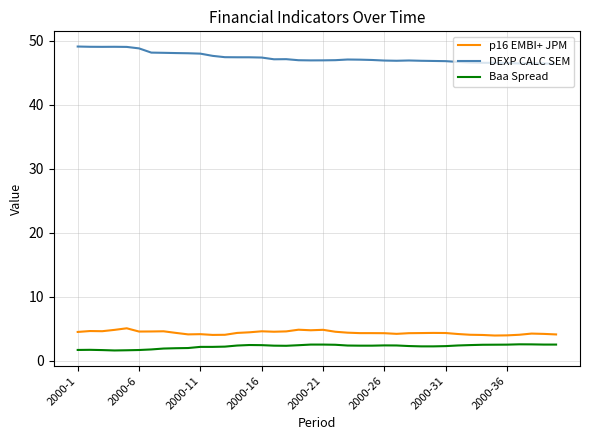

List the series in order of their peak value, highest first.

DEXP CALC SEM, p16 EMBI+ JPM, Baa Spread